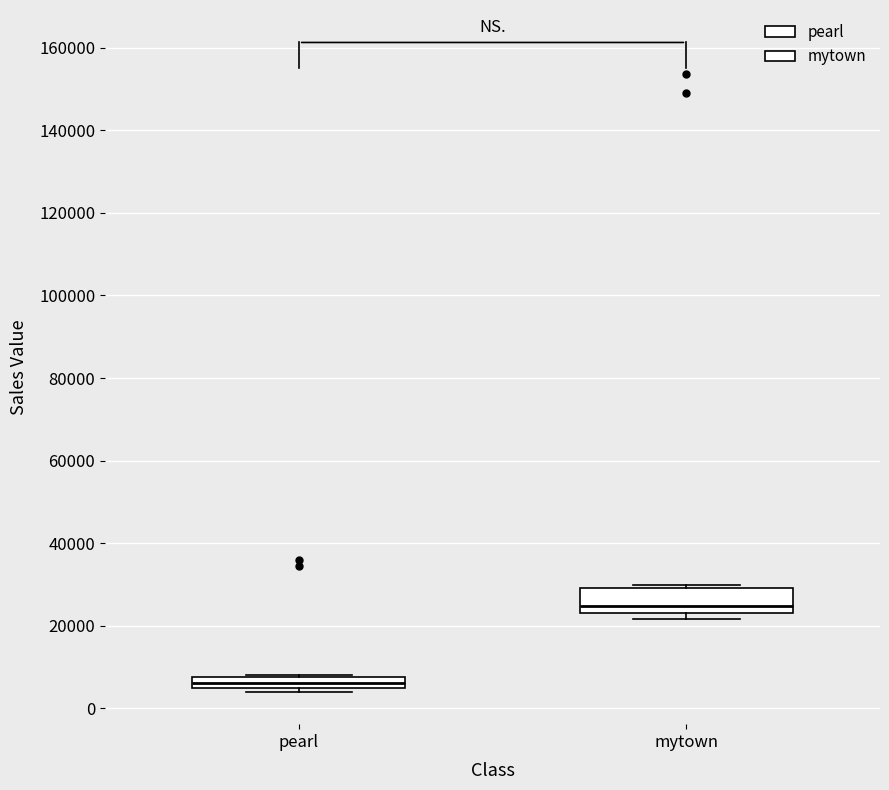

Where is the upper edge of the box for pearl on the y-axis? The values are not printed on the chart, so give them approximately, as read against the axis.

8000